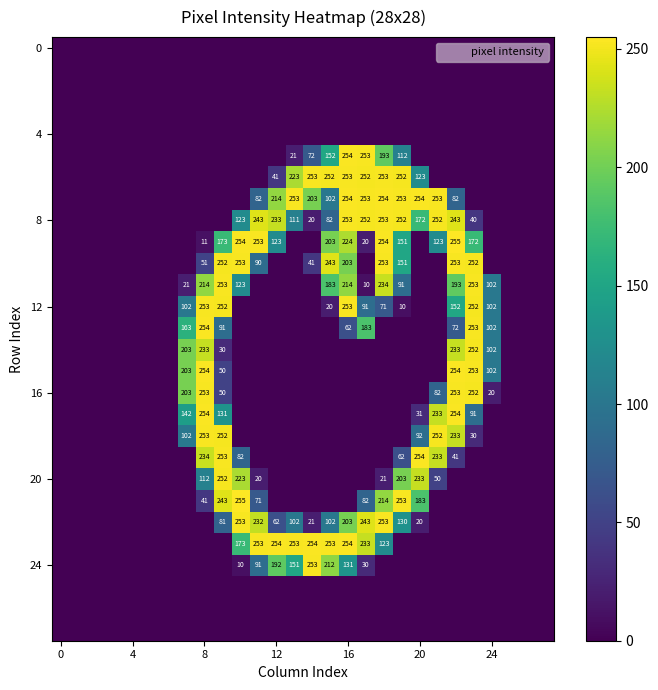

How many categories are shown in the chart?

28